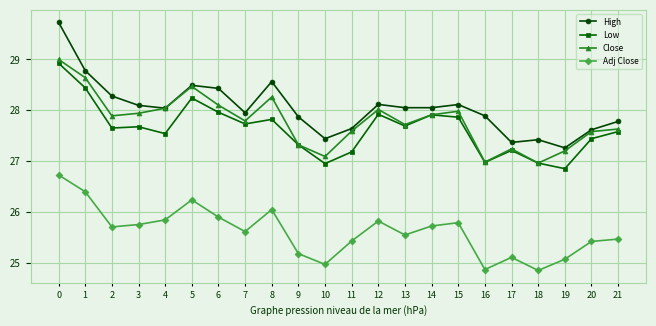

What is the difference between the second highest and second lowest values in the Low series?

1.5